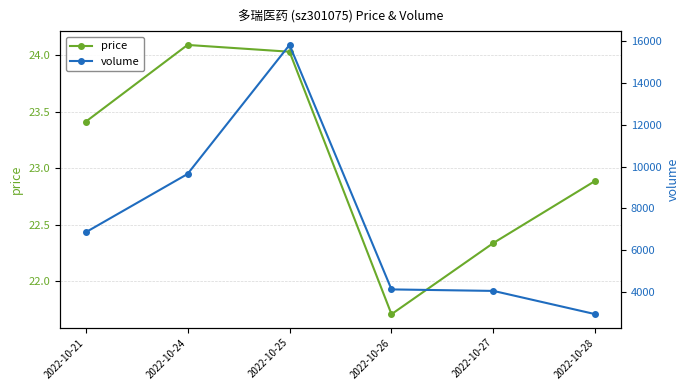

What is the spread (max minus min) of values at 2022-10-27?

4038.7